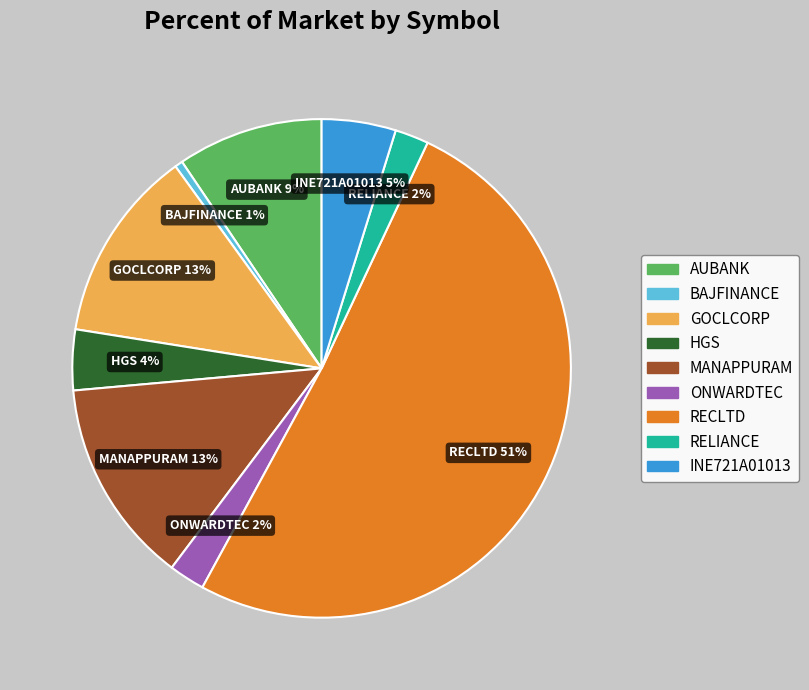

What is the largest slice in the pie chart?

RECLTD